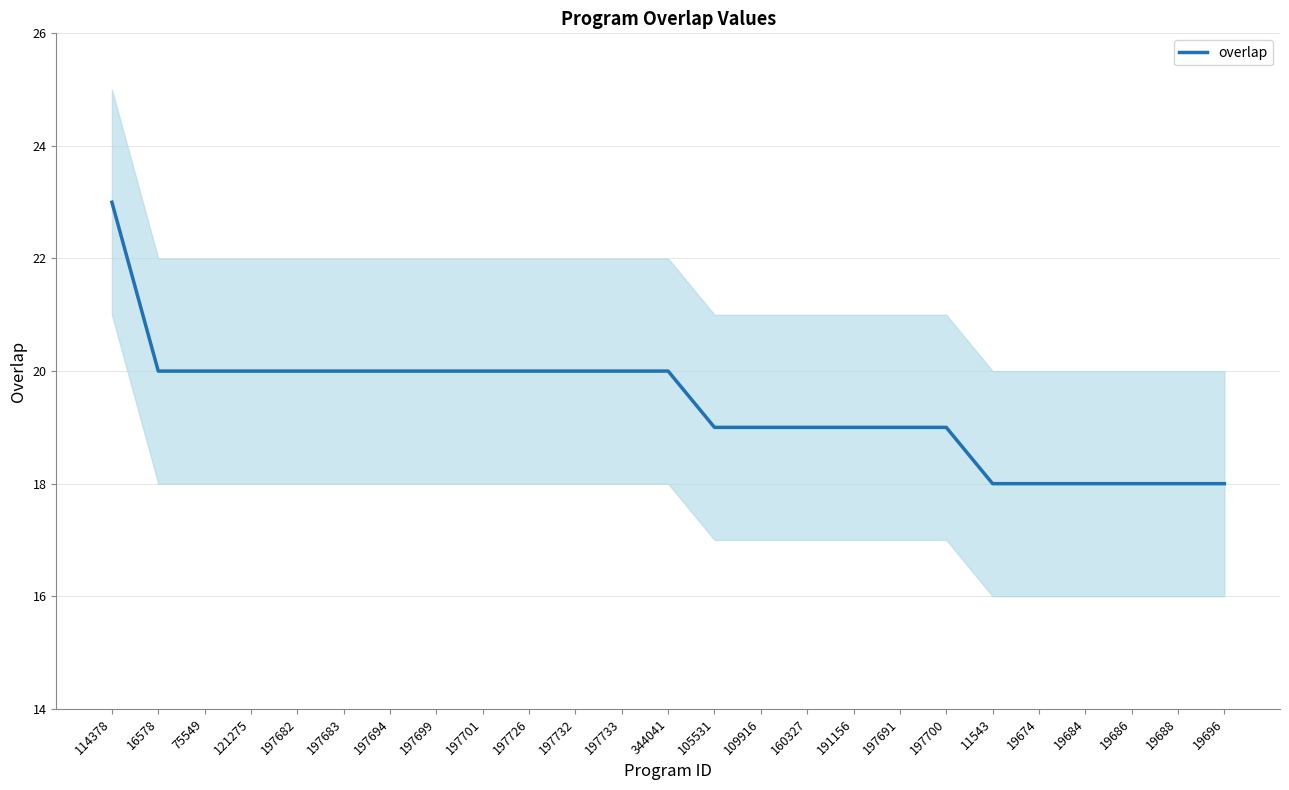

At which category does the chart reach its peak across all series?

114378